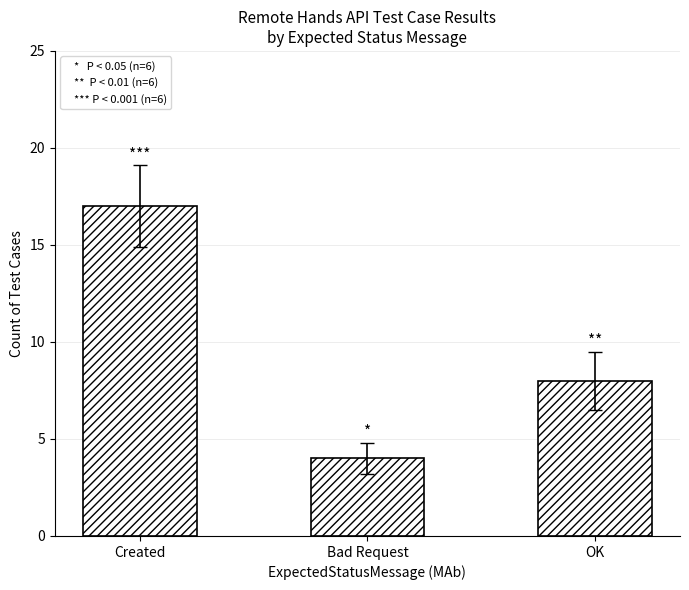

What is the difference between the maximum and second lowest values?

9